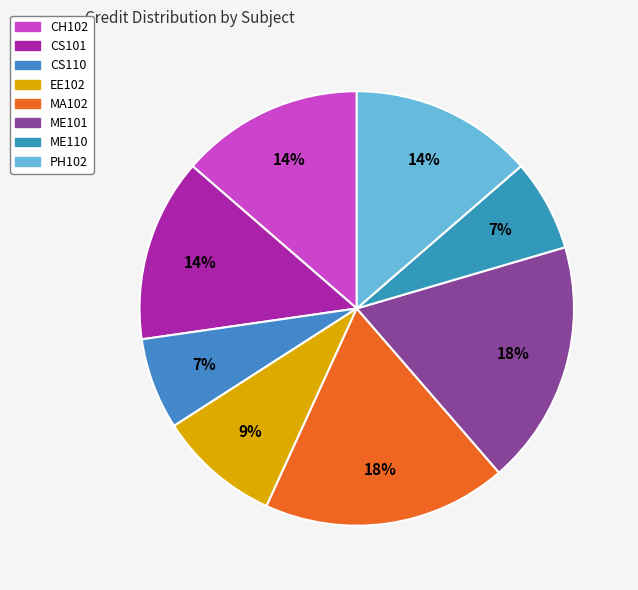

Does PH102 account for over 50% of the chart?

No